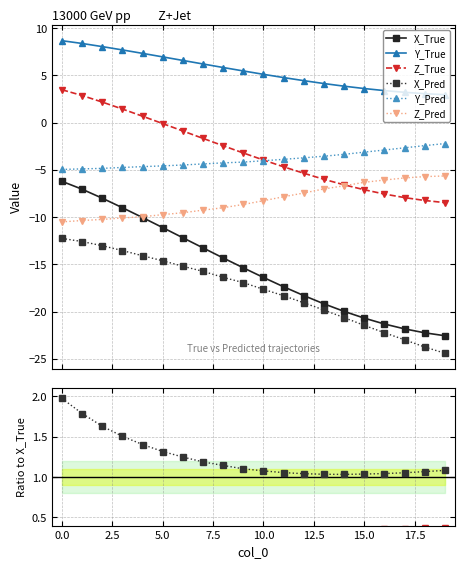

How many data points in Z_Pred are less than -8?

11